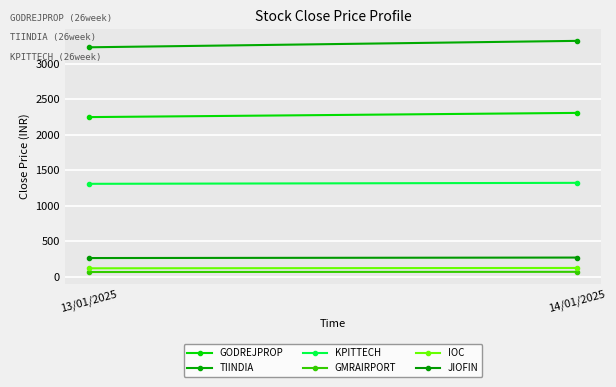

What are all the series names shown in the legend?

GODREJPROP, TIINDIA, KPITTECH, GMRAIRPORT, IOC, JIOFIN